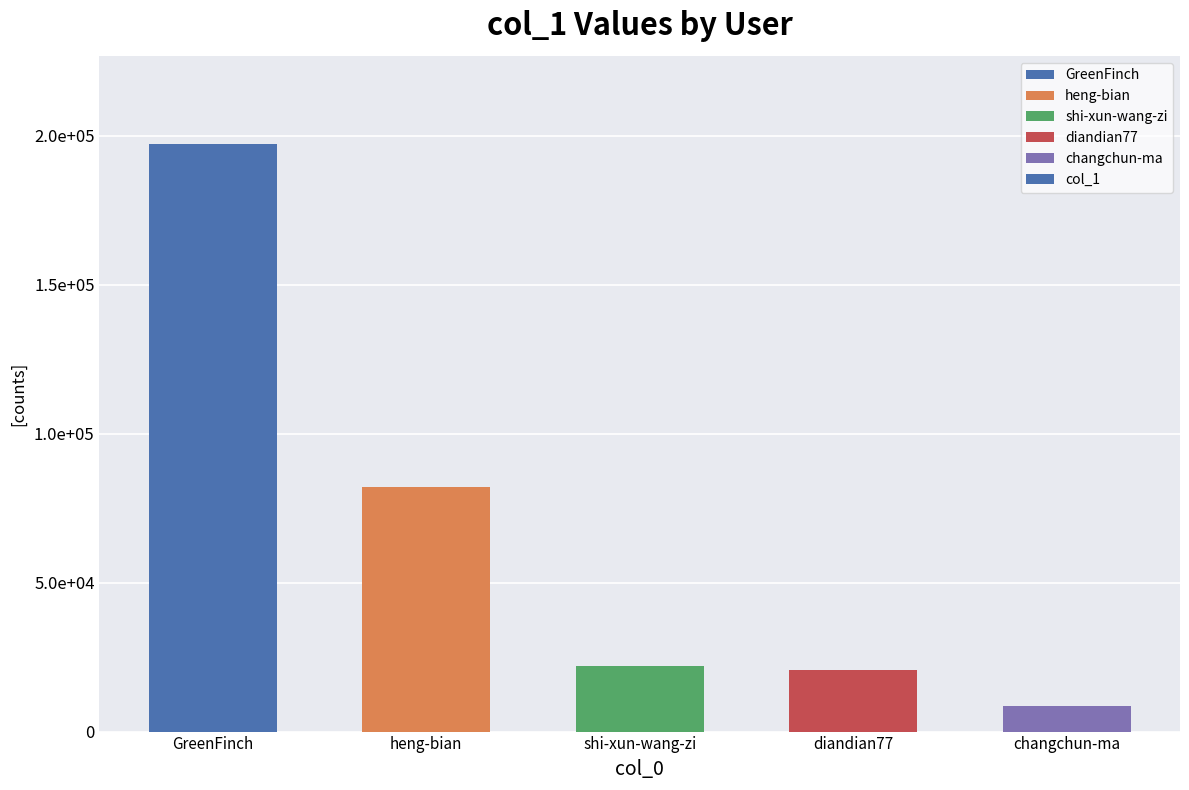

List the labels in order of value, largest first.

GreenFinch, heng-bian, shi-xun-wang-zi, diandian77, changchun-ma